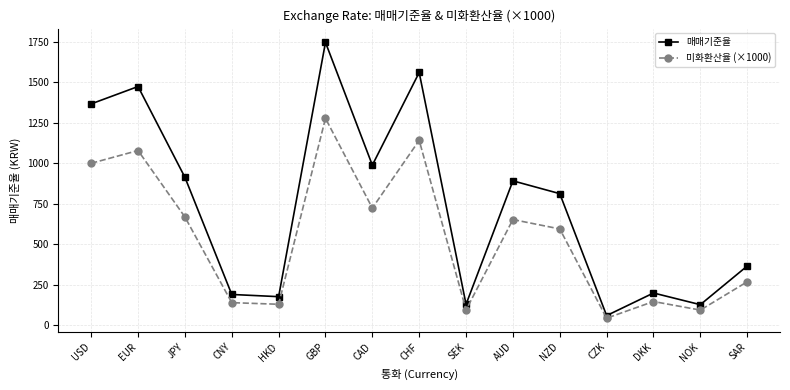

How many data points in 매매기준율 are less than 812?

7